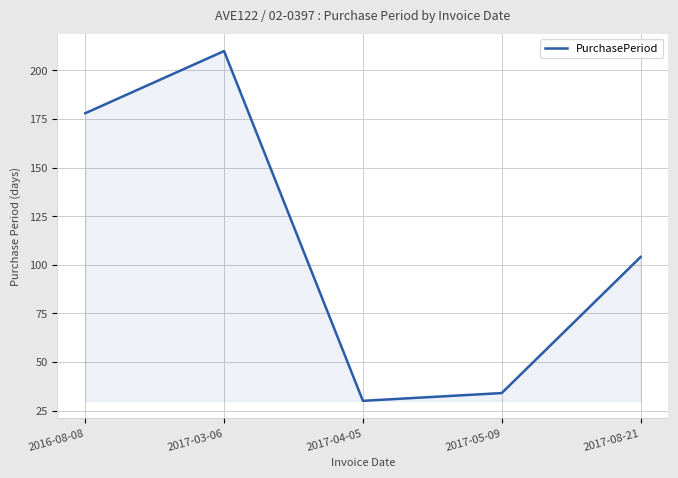

Reading right to left, extract all data points from this chart.

104	34	30	210	178